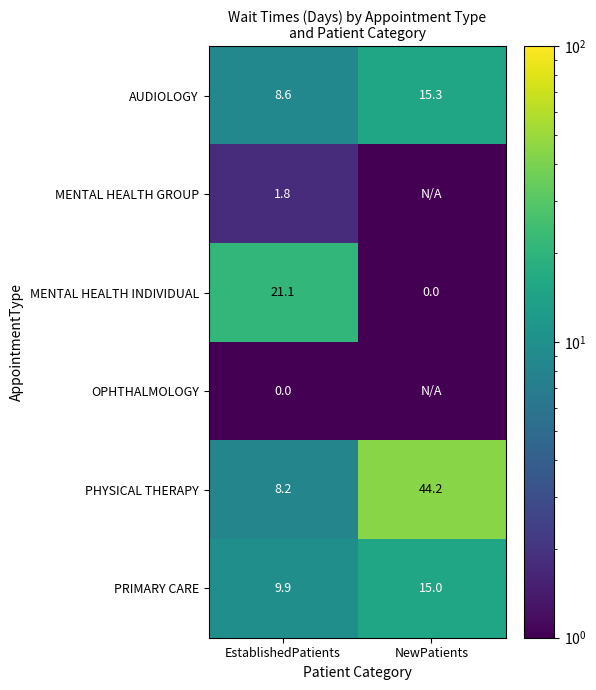

What is the difference between the PRIMARY CARE values at EstablishedPatients and NewPatients?

5.1